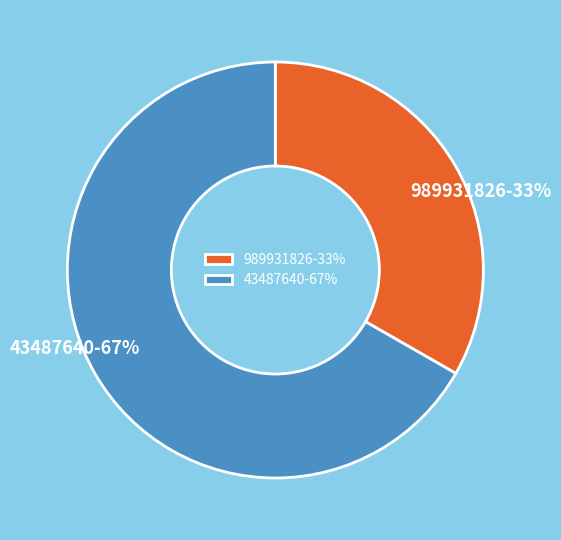

What is the majority slice?

43487640